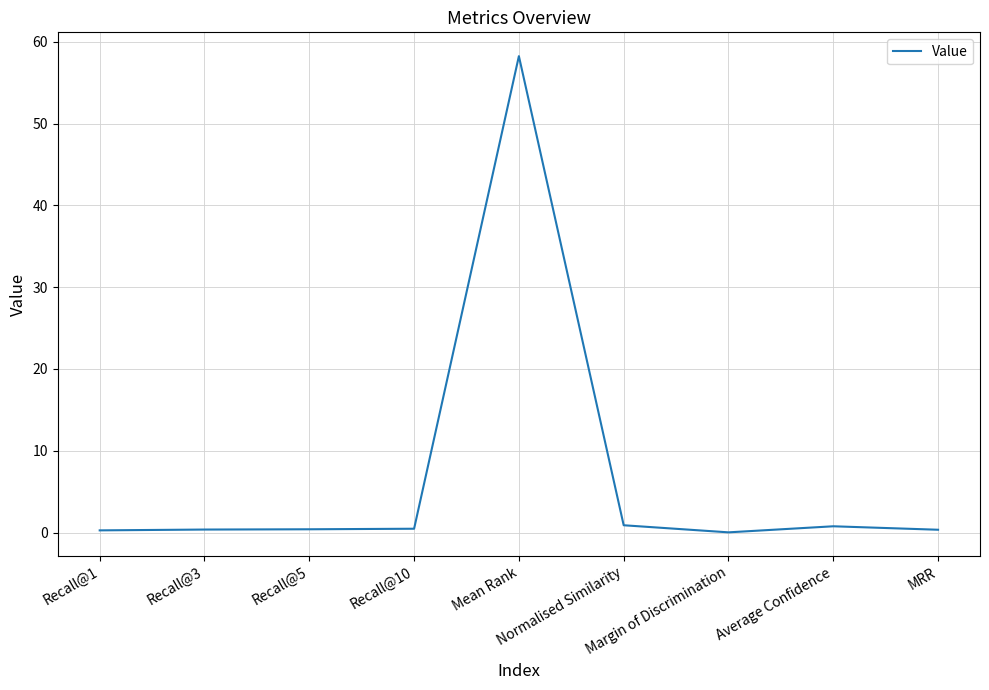

Which has a higher value, Mean Rank or MRR?

Mean Rank